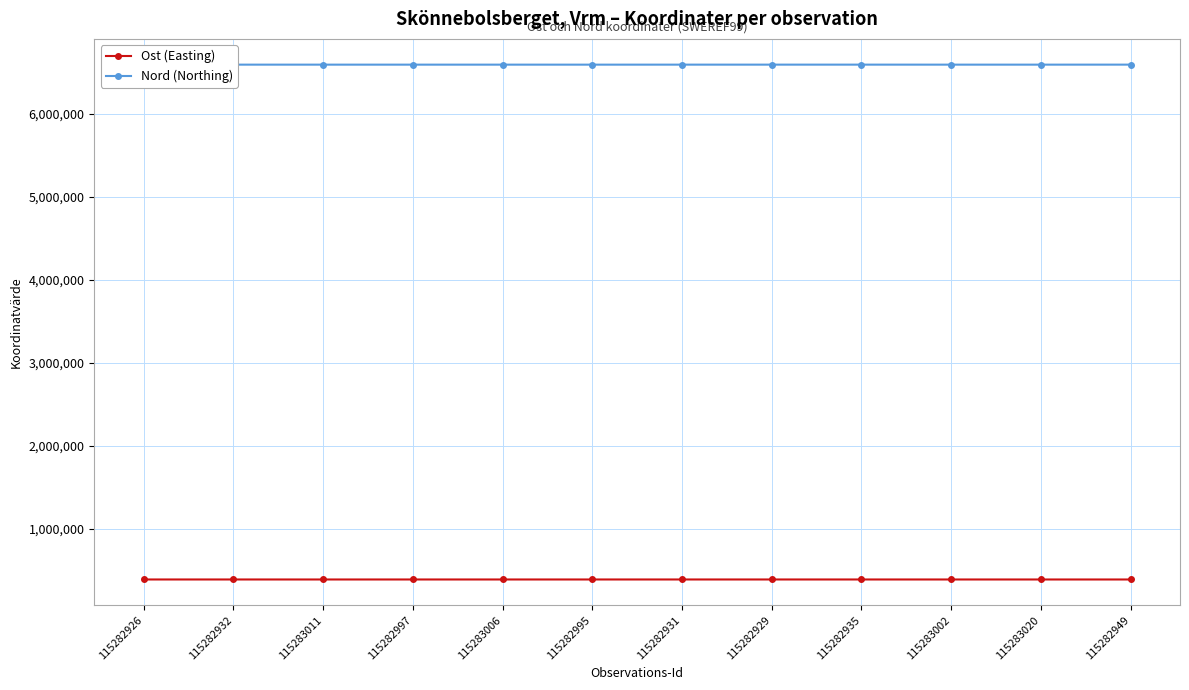

What is the difference between the maximum and minimum values in the Ost (Easting) series?

131